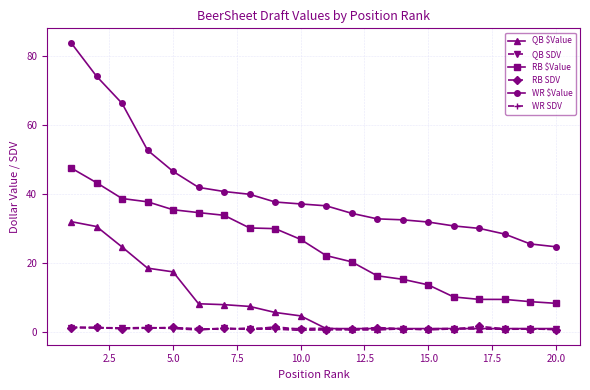

What is the value of the QB SDV point at the 5th from the left?

1.0